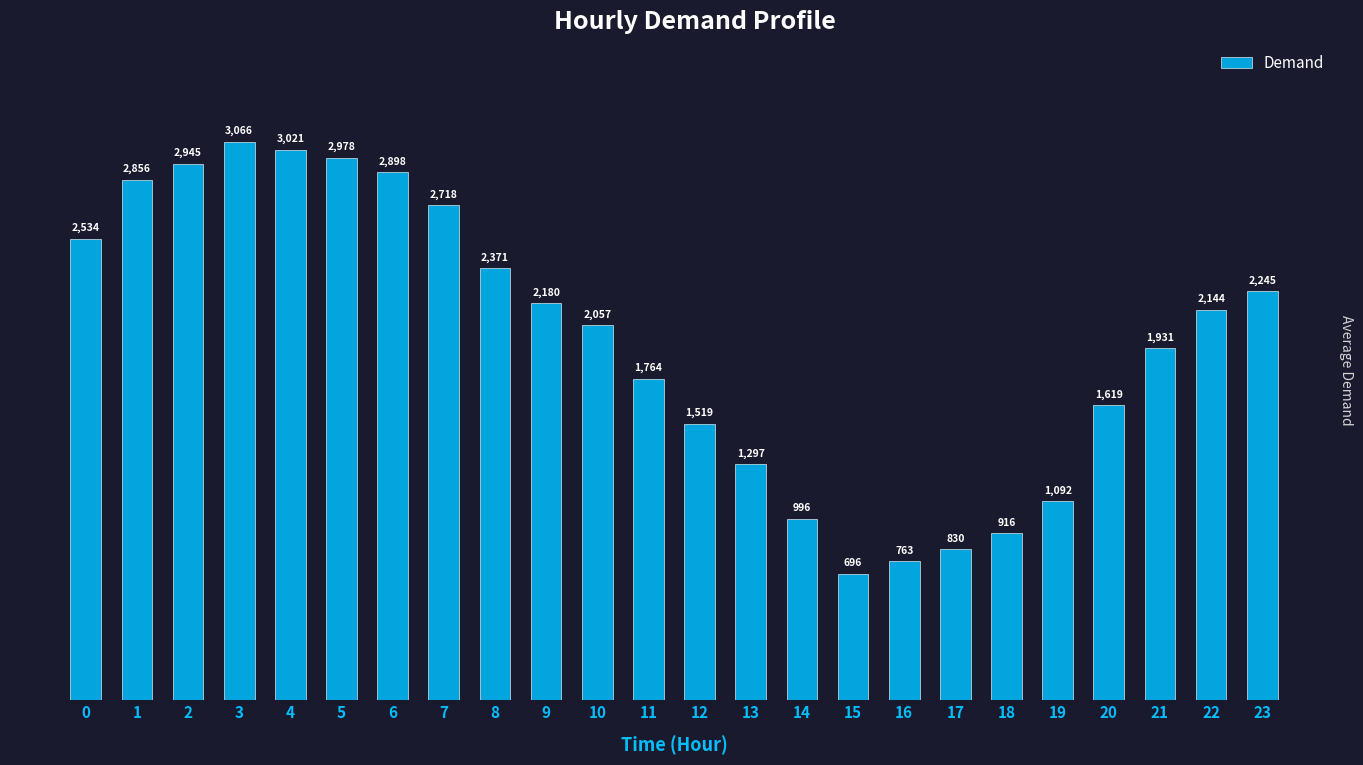

Which category has the lowest value across all series?

15